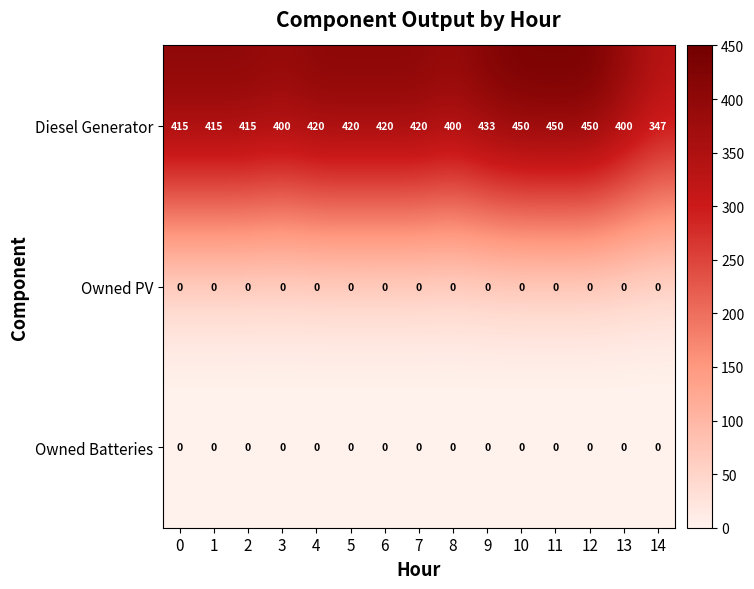

What is the difference between the maximum and second lowest values in the Diesel Generator series?

50